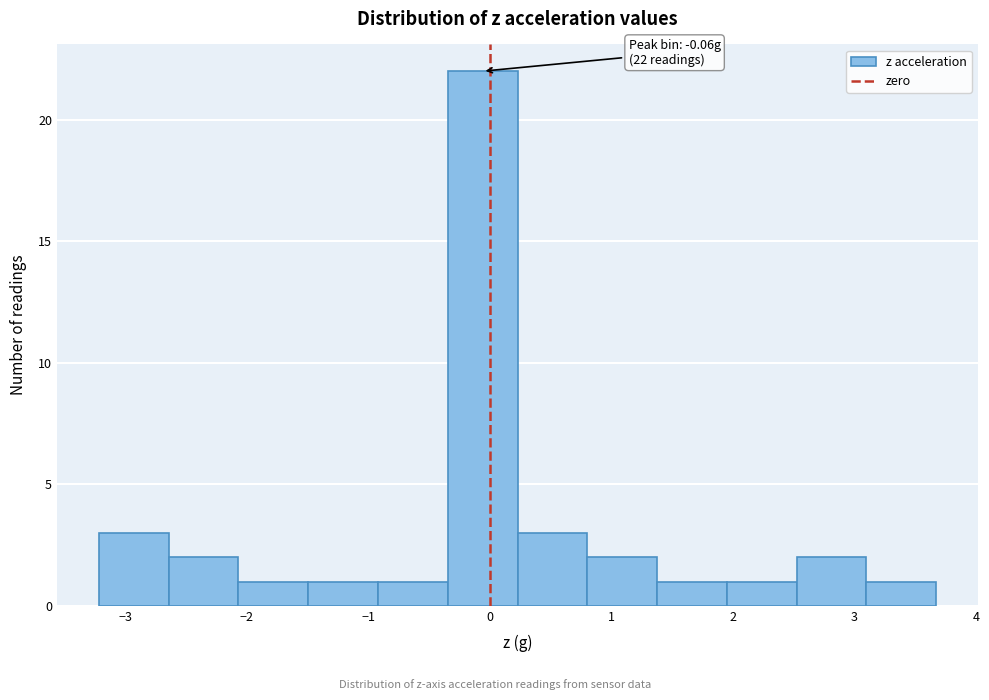

Which range on the x-axis has the tallest bar?

-0.3 to 0.2